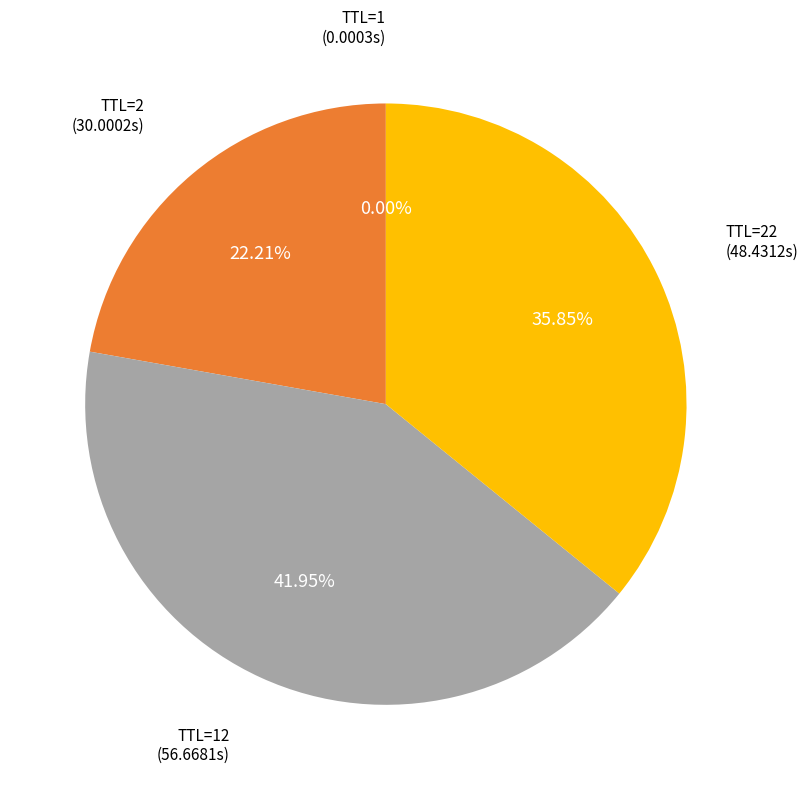

Is there a majority slice in this chart?

No